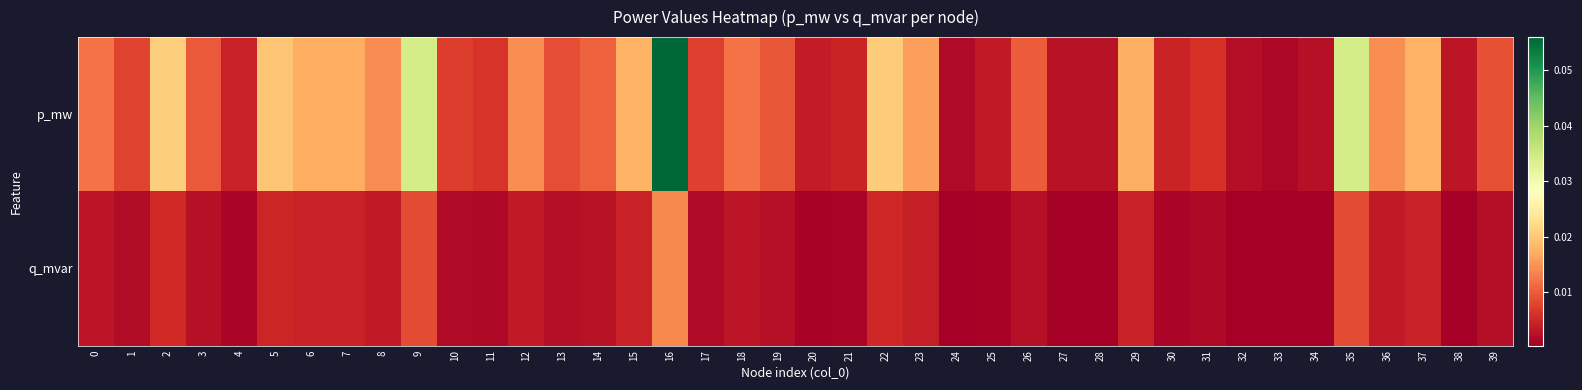

Reading right to left, list all the values displayed in this chart.

p_mw: 39=0.0	38=0.0	37=0.0	36=0.0	35=0.0	34=0.0	33=0.0	32=0.0	31=0.0	30=0.0	29=0.0	28=0.0	27=0.0	26=0.0	25=0.0	24=0.0	23=0.0	22=0.0	21=0.0	20=0.0	19=0.0	18=0.0	17=0.0	16=0.1	15=0.0	14=0.0	13=0.0	12=0.0	11=0.0	10=0.0	9=0.0	8=0.0	7=0.0	6=0.0	5=0.0	4=0.0	3=0.0	2=0.0	1=0.0	0=0.0
q_mvar: 39=0.0	38=0.0	37=0.0	36=0.0	35=0.0	34=0.0	33=0.0	32=0.0	31=0.0	30=0.0	29=0.0	28=0.0	27=0.0	26=0.0	25=0.0	24=0.0	23=0.0	22=0.0	21=0.0	20=0.0	19=0.0	18=0.0	17=0.0	16=0.0	15=0.0	14=0.0	13=0.0	12=0.0	11=0.0	10=0.0	9=0.0	8=0.0	7=0.0	6=0.0	5=0.0	4=0.0	3=0.0	2=0.0	1=0.0	0=0.0